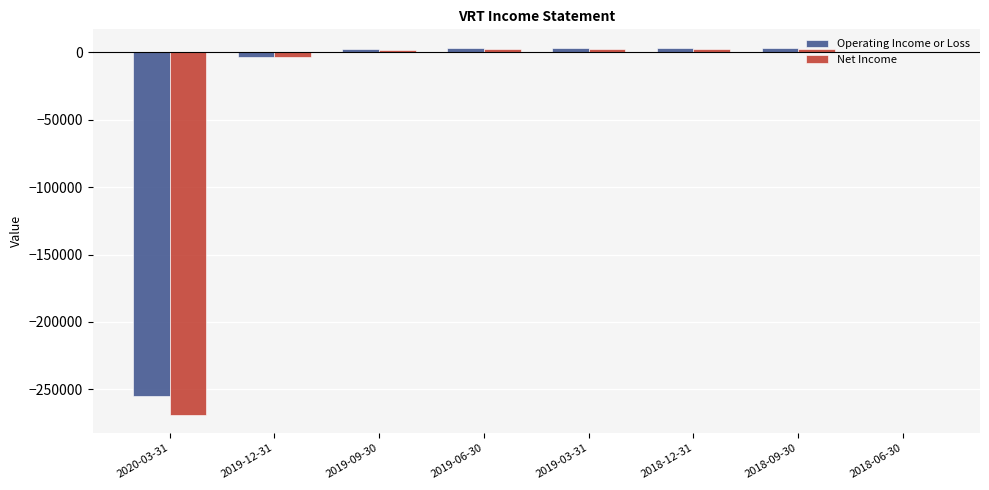

Is the value of Operating Income or Loss at 2019-09-30 greater than the value of Net Income at 2020-03-31?

Yes